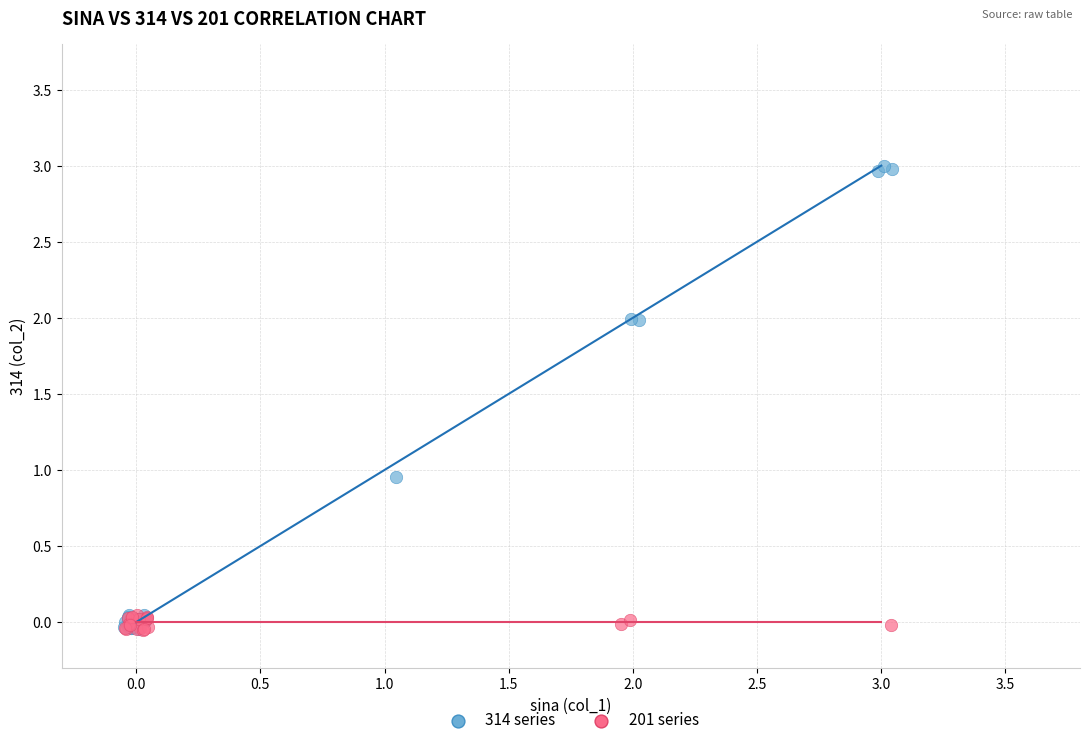

What are all the series names shown in the legend?

314 series, 201 series